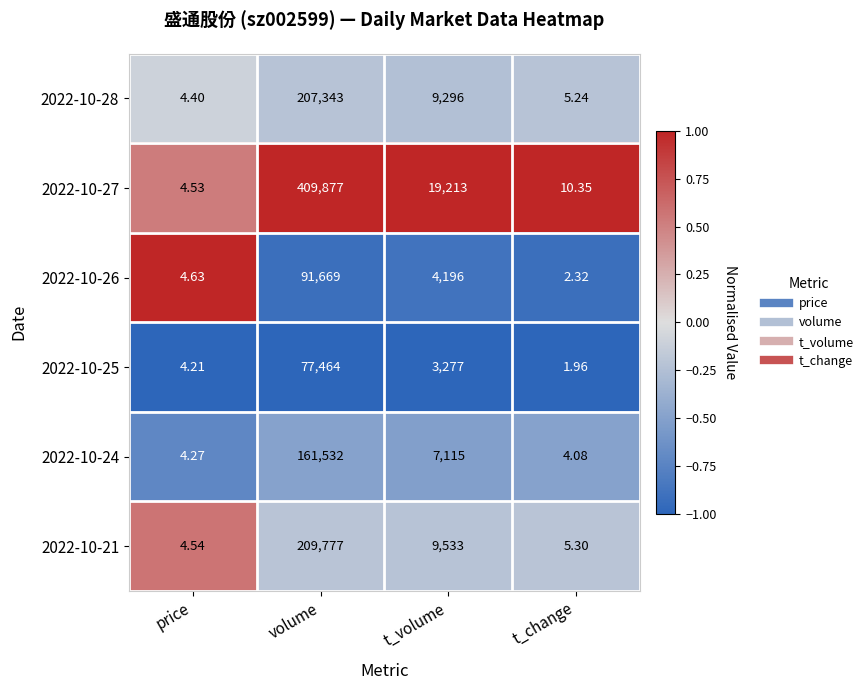

At which label does 2022-10-25 reach its peak?

volume